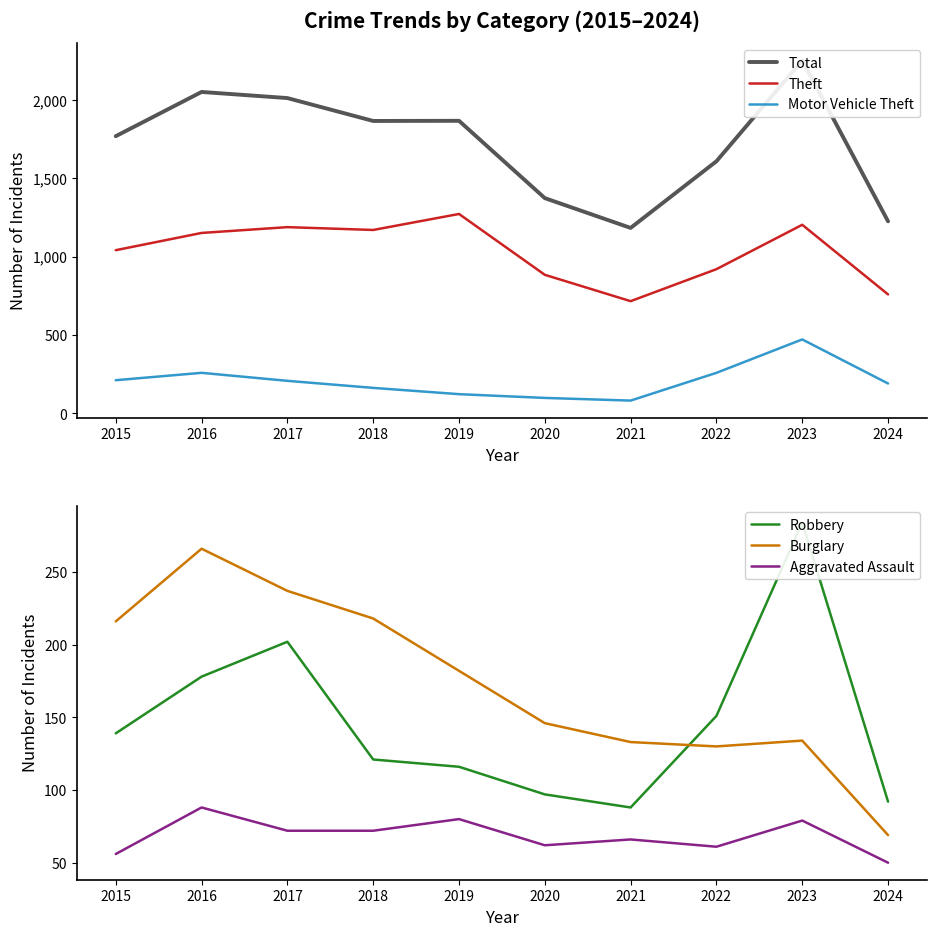

At how many categories does at least one series exceed 989?

10